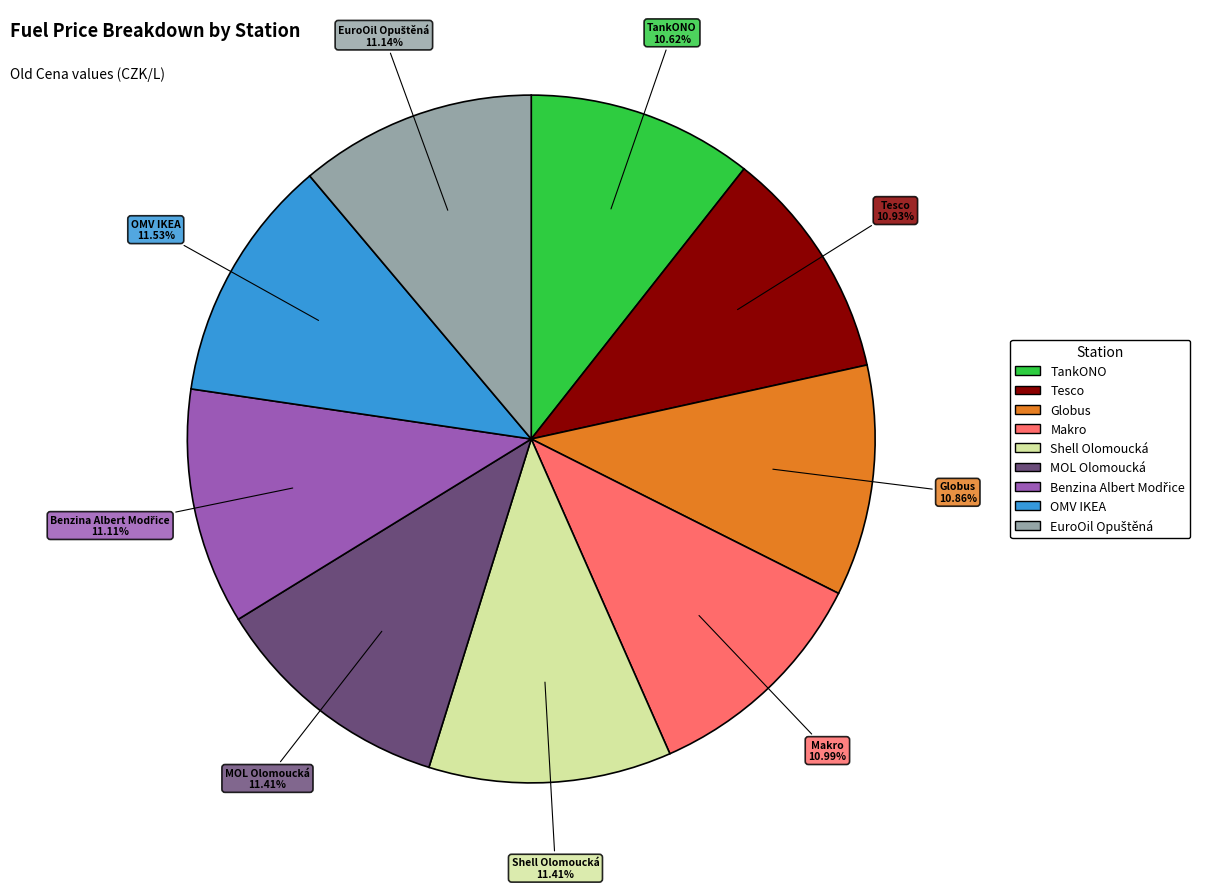

Is Globus the majority of the pie?

No